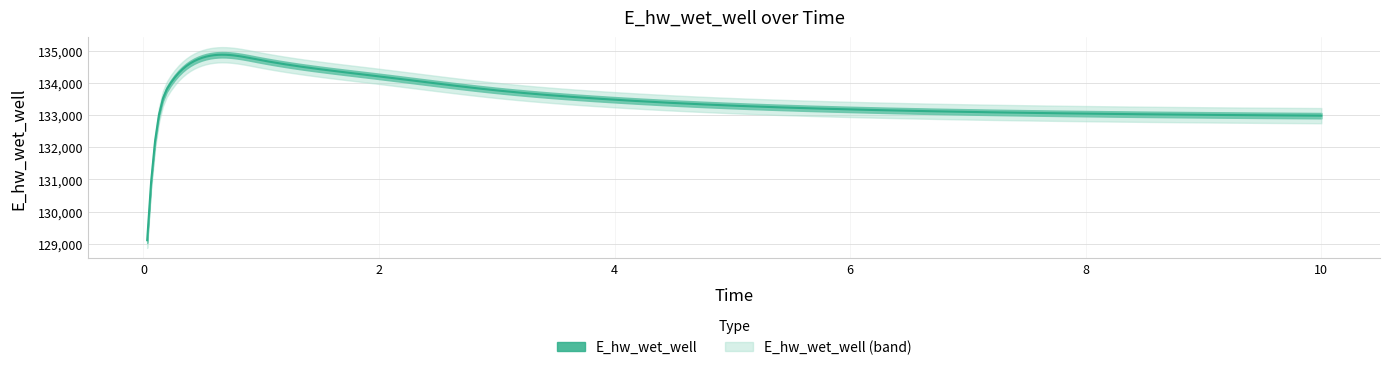

Where does the data first go above 133174?

0.21875